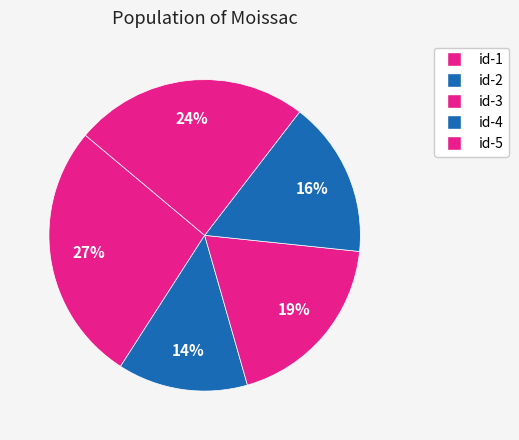

Is id-5 the majority of the pie?

No